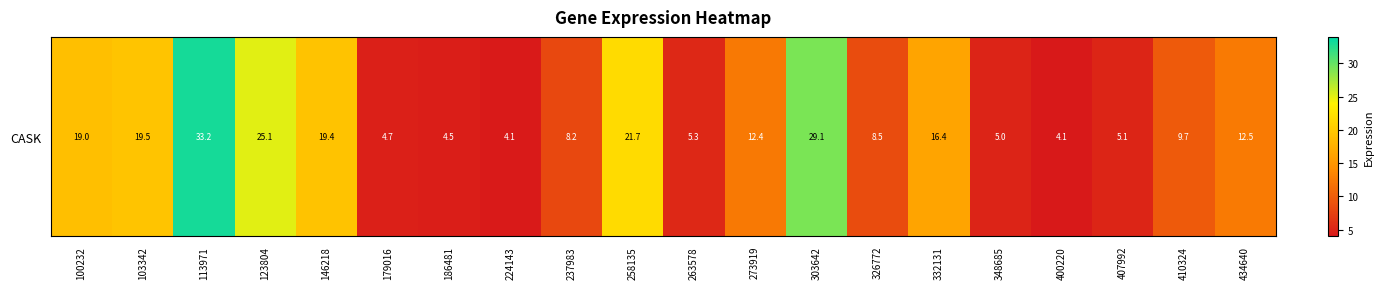

What is the ratio of the value at 113971 to the value at 258135?

1.5